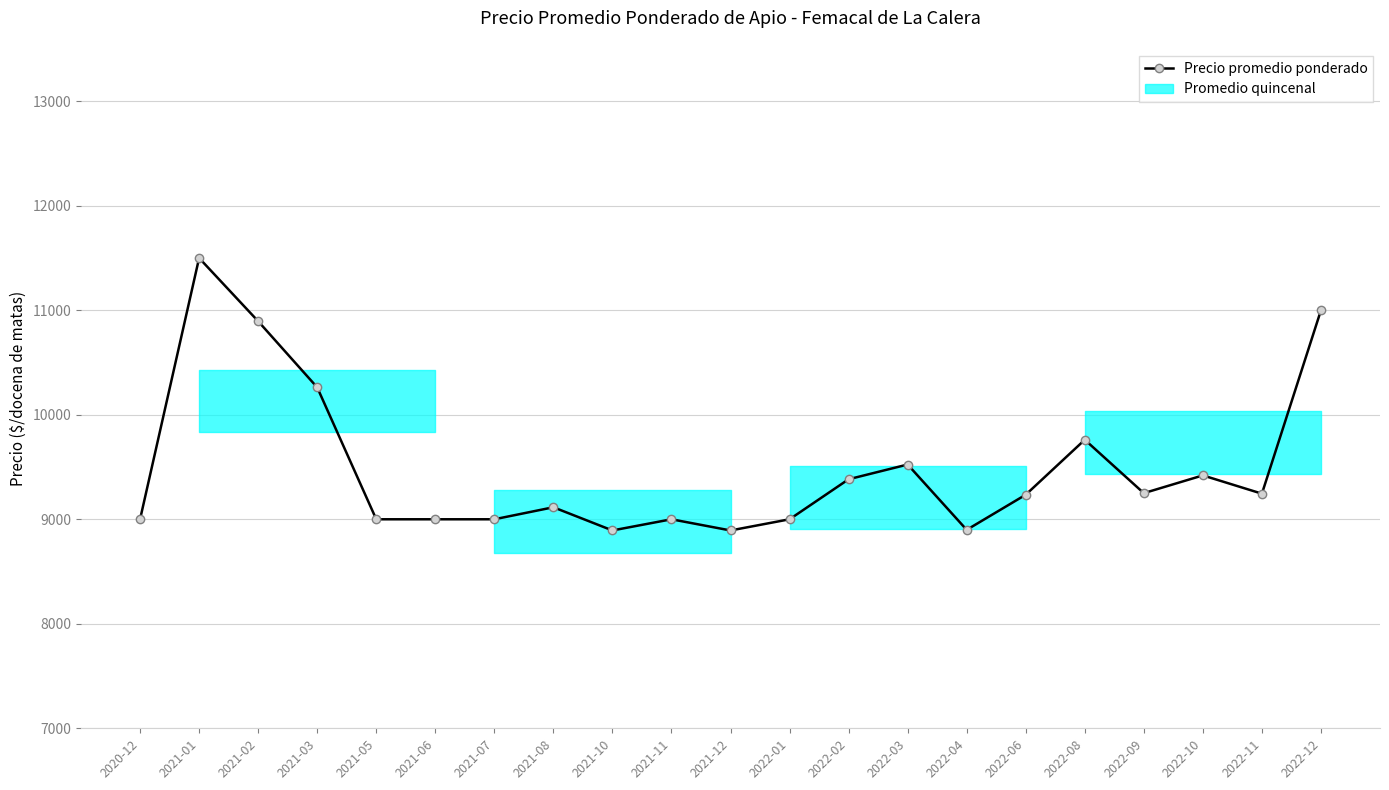

How many lines are shown in the chart?

1